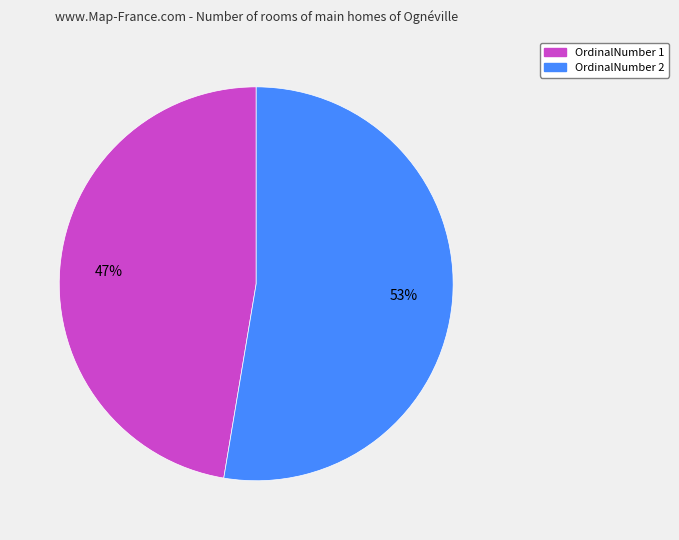

To the nearest percent, what is the average slice percentage?

50%